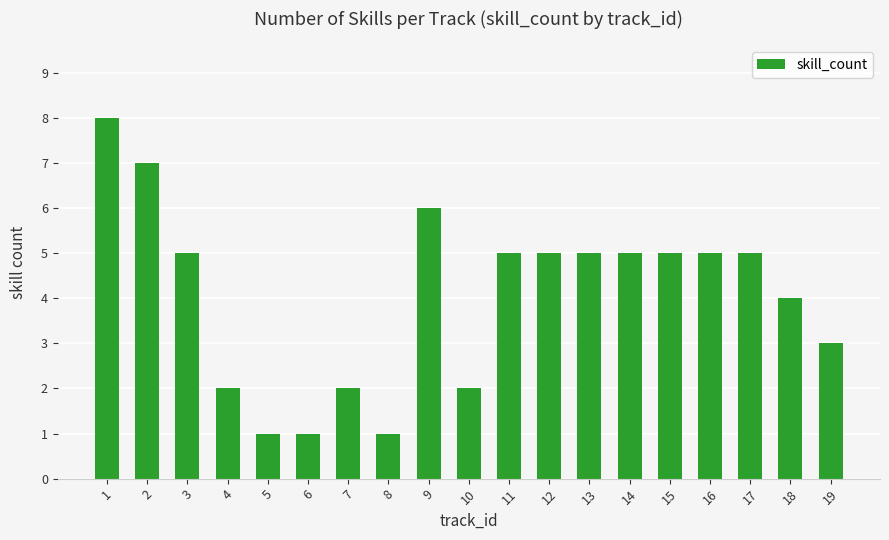

What is the difference between the maximum and second lowest values?

7